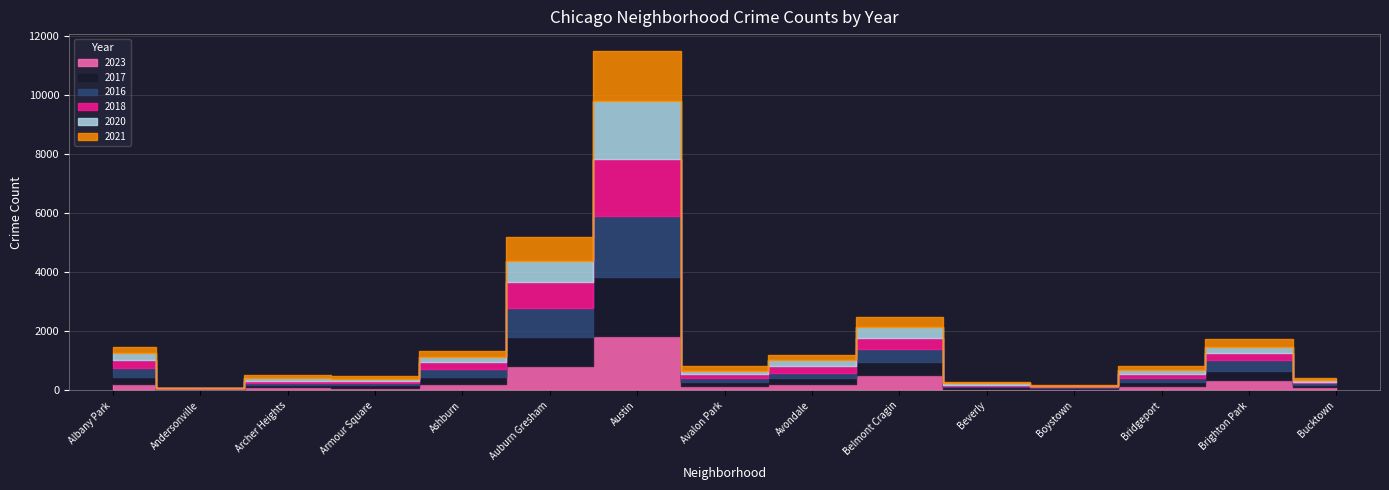

True or false: 2023 has a value of 359 at Brighton Park.

True